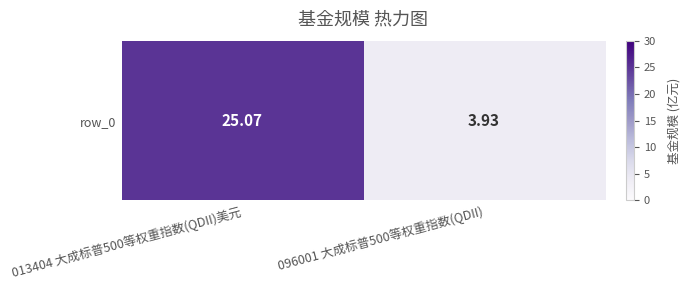

Which category has the highest value across all series?

013404 大成标普500等权重指数(QDII)美元